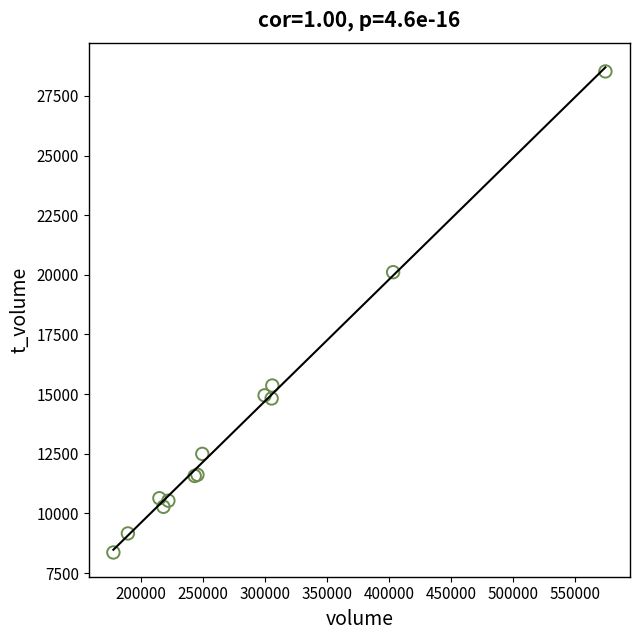

What Y value in the scatter plot is closest to 18444?

20111